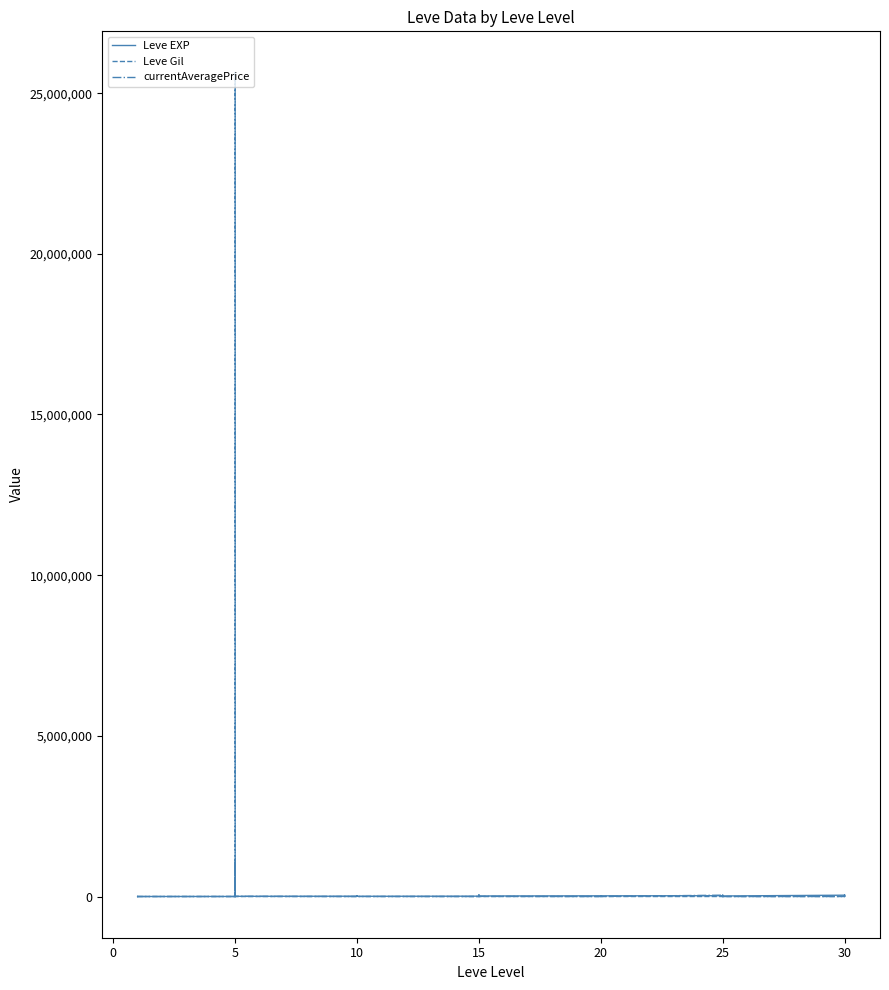

At 10, list the series in order from largest to smallest.

Leve EXP, Leve Gil, currentAveragePrice